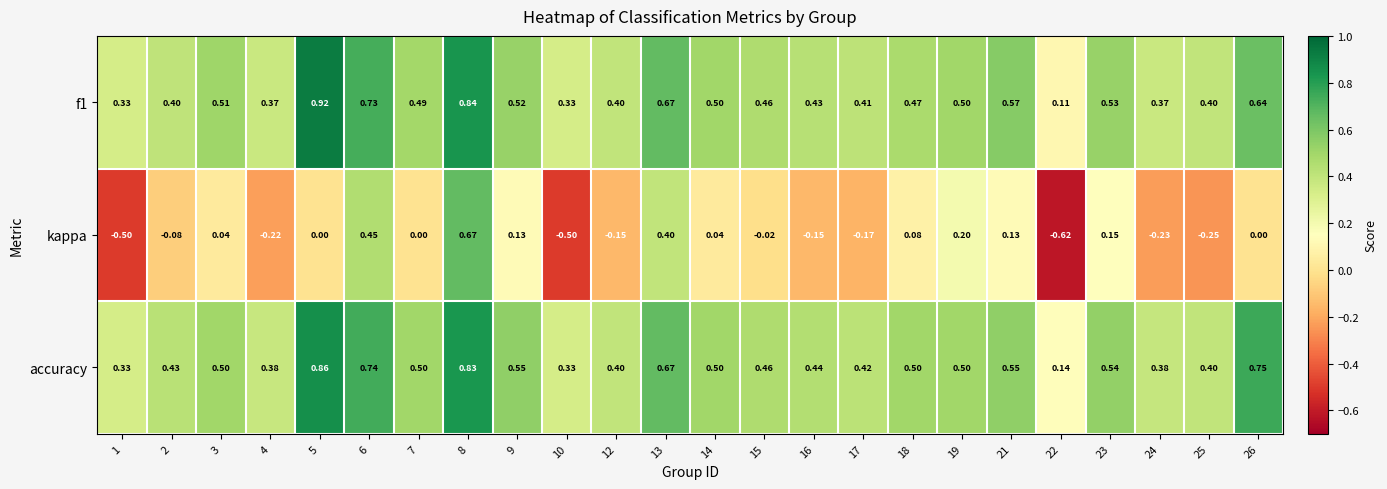

Which label corresponds to the largest value in the chart?

5